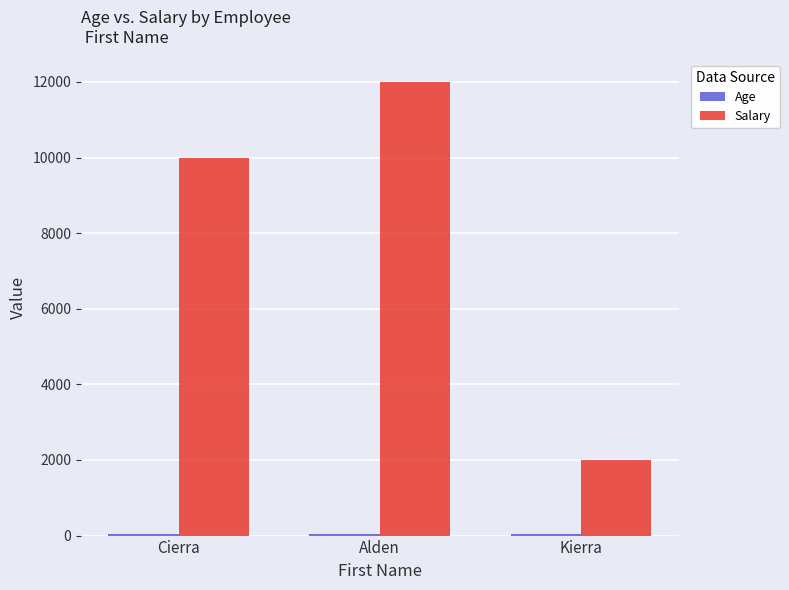

Between Cierra and Kierra, which series saw the biggest shift?

Salary